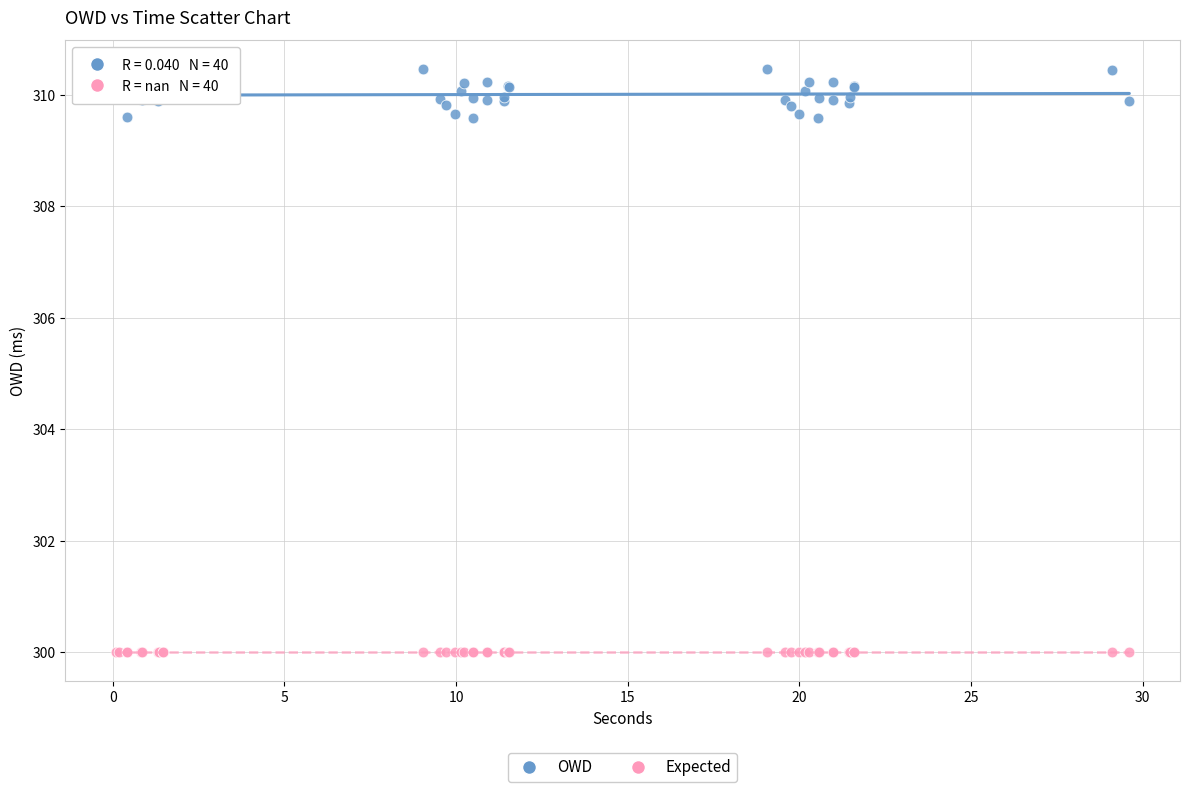

Which series reaches the minimum Y coordinate?

Expected